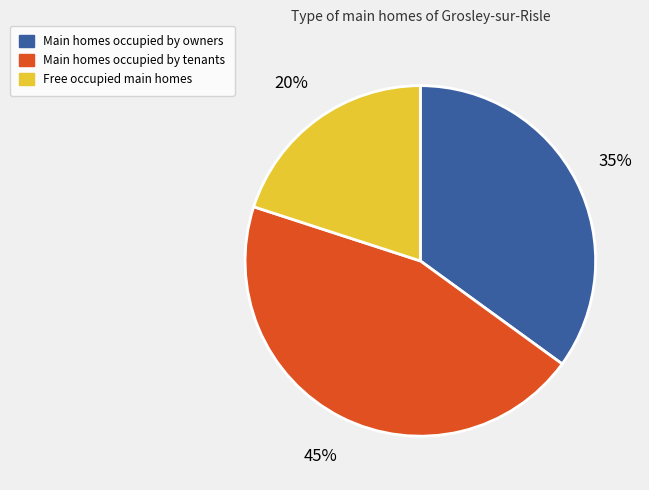

Is there any slice that represents more than half of the pie?

No